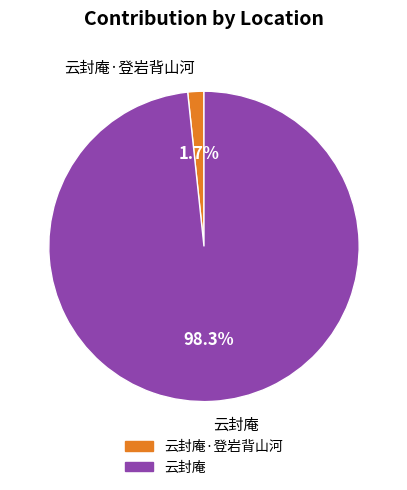

Between 云封庵·登岩背山河 and 云封庵, which is larger?

云封庵